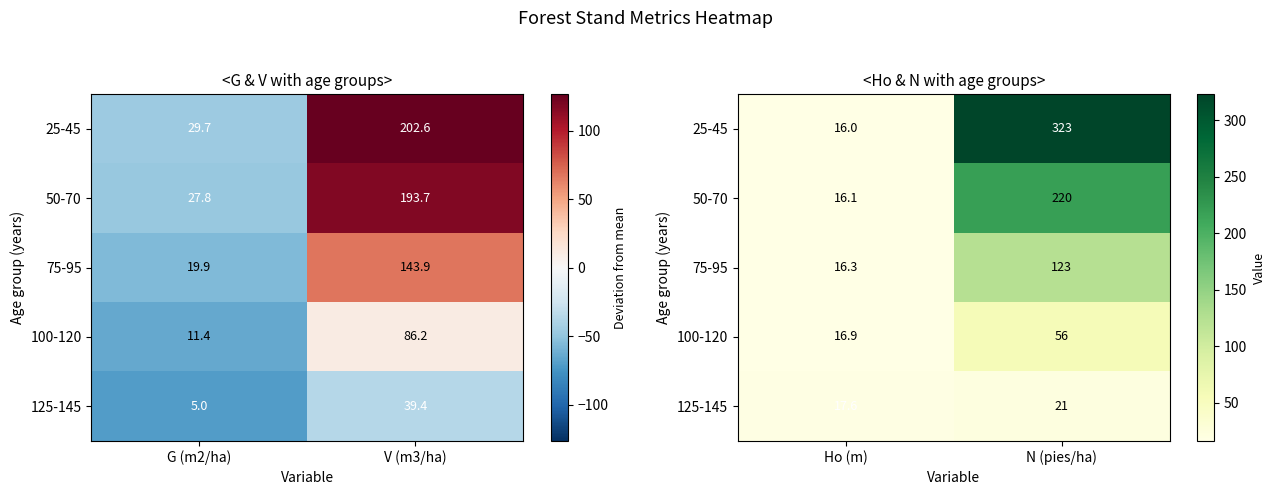

What is the maximum value shown in the chart?

323.1